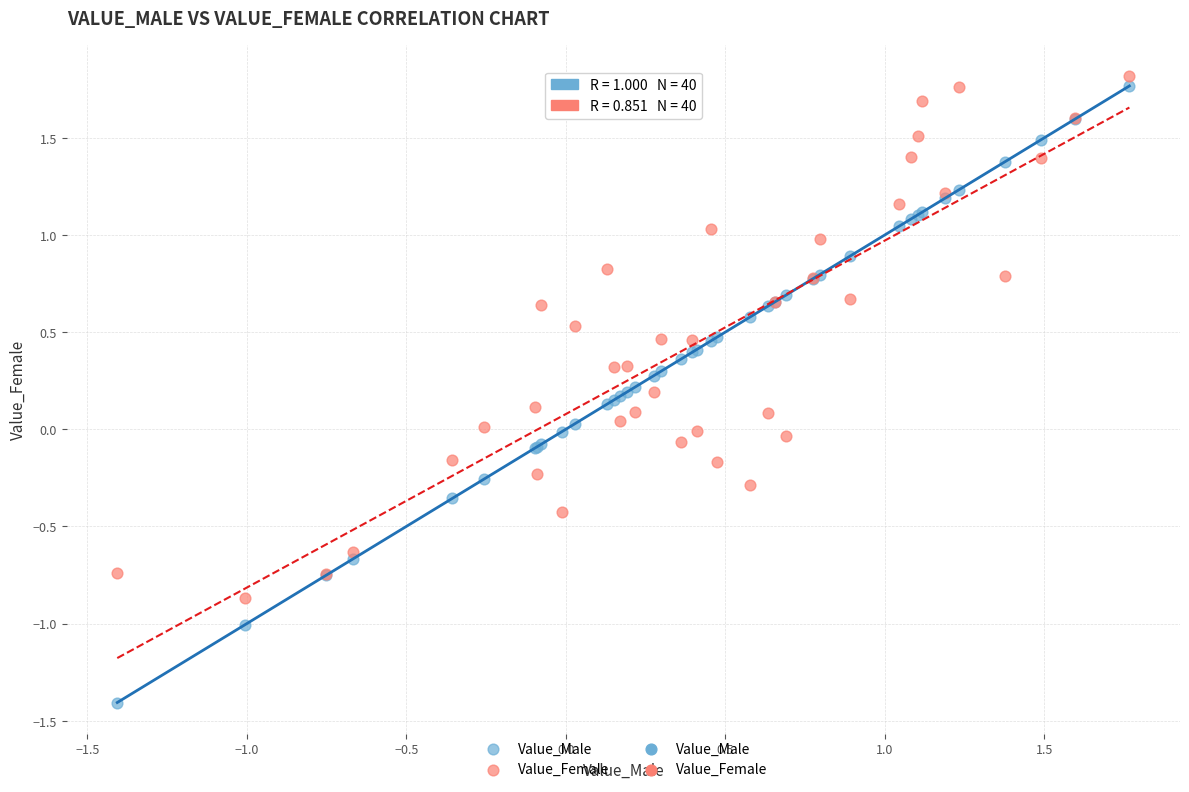

What is the X range (max minus min) for the scatter plot?

3.2